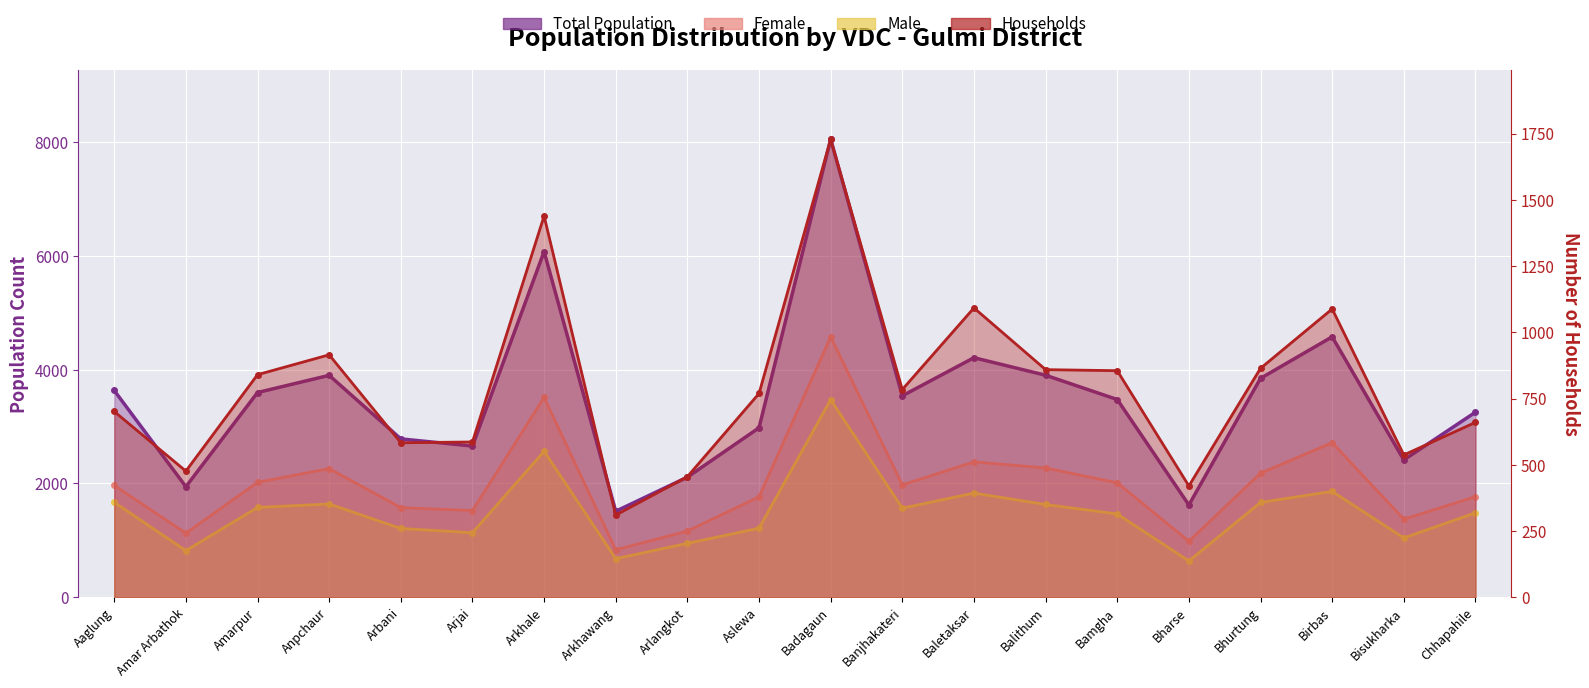

What is the difference between the second highest and minimum values in the Male series?

1927